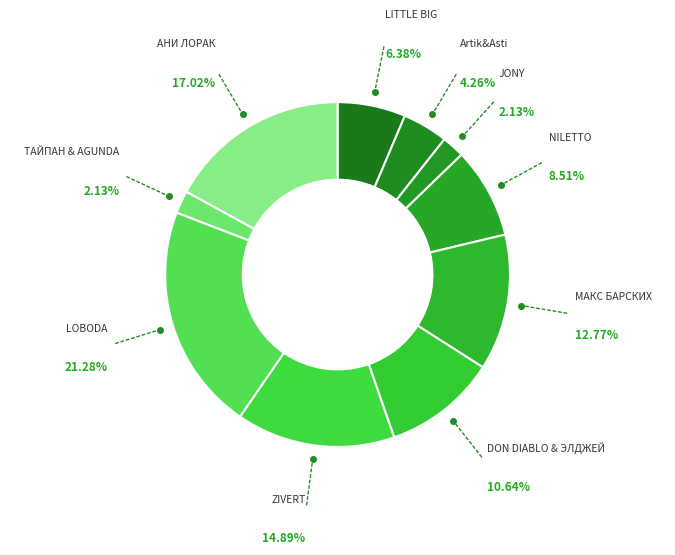

Is the sum of АНИ ЛОРАК and LITTLE BIG greater than half?

No